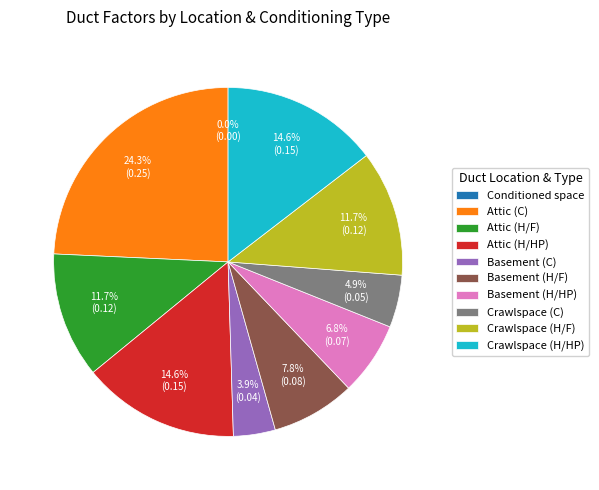

True or false: Basement (C) accounts for 1% of the total.

False